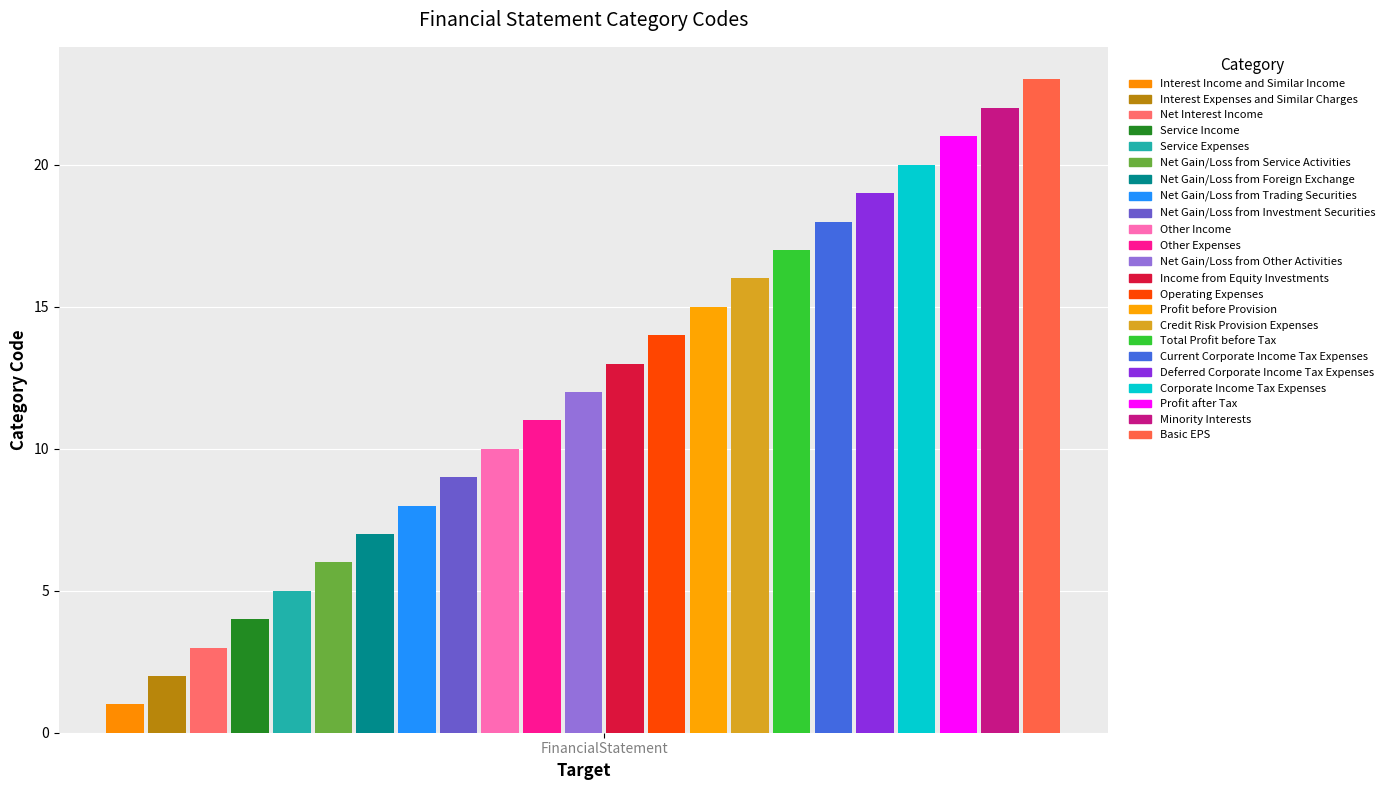

What is the ratio of the value at Service Expenses to the value at Interest Expenses and Similar Charges?

2.5